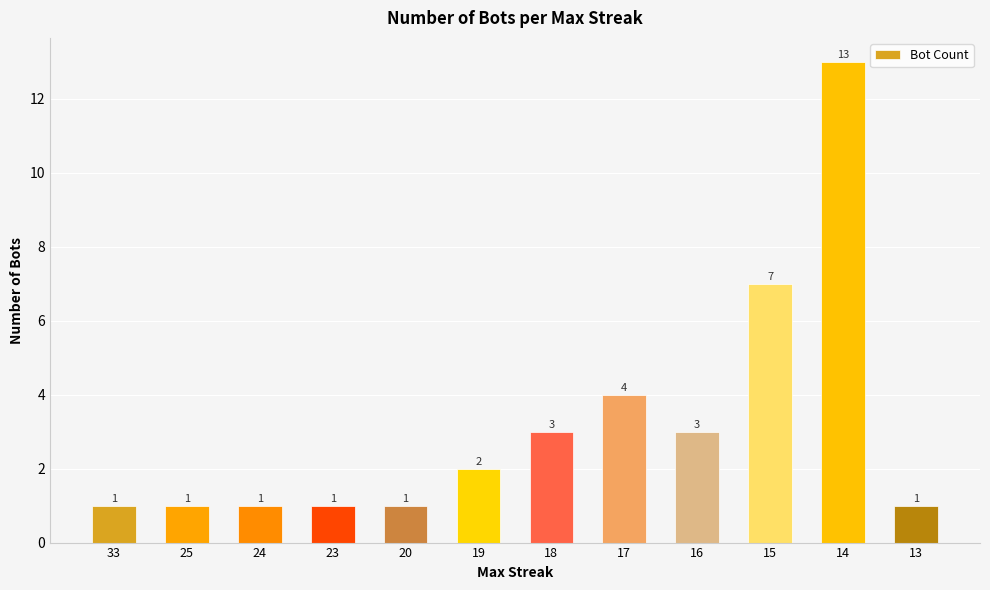

At which label is the value closest to 7?

15